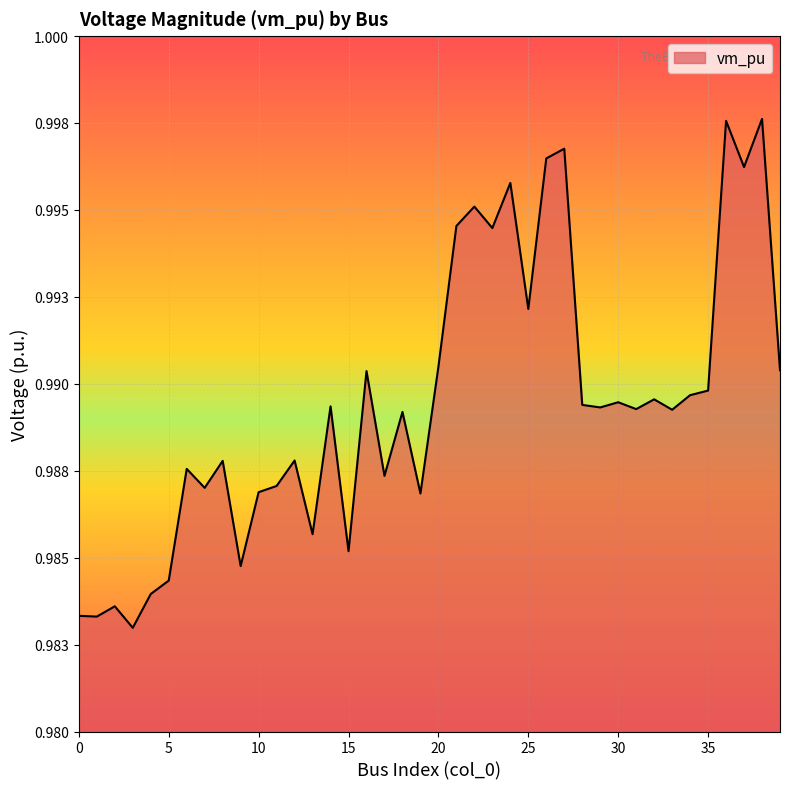

Does the chart have visible grid lines?

Yes